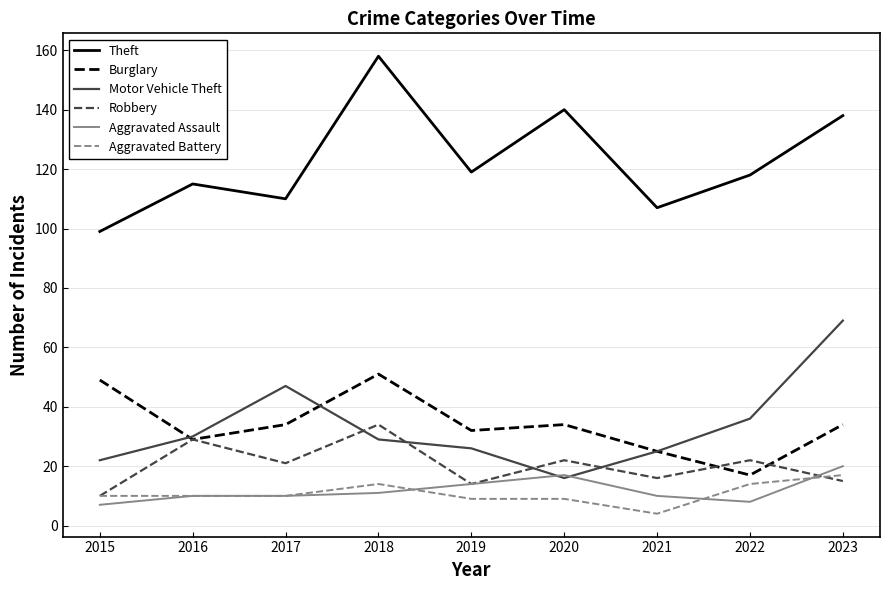

What is the difference between the Aggravated Battery values at 2018 and 2023?

3